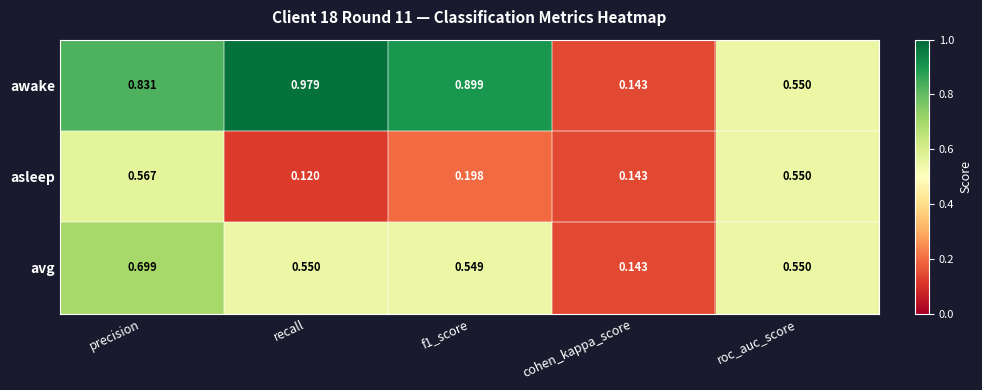

List the series in order of their peak value, highest first.

awake, avg, asleep